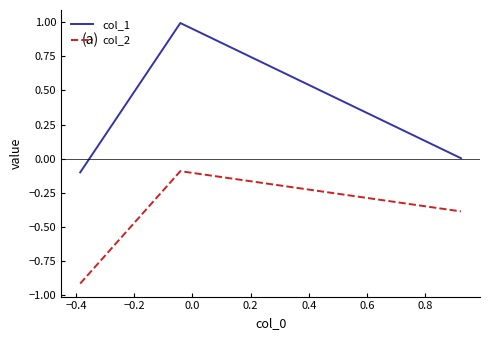

What are all the series names shown in the legend?

col_1, col_2